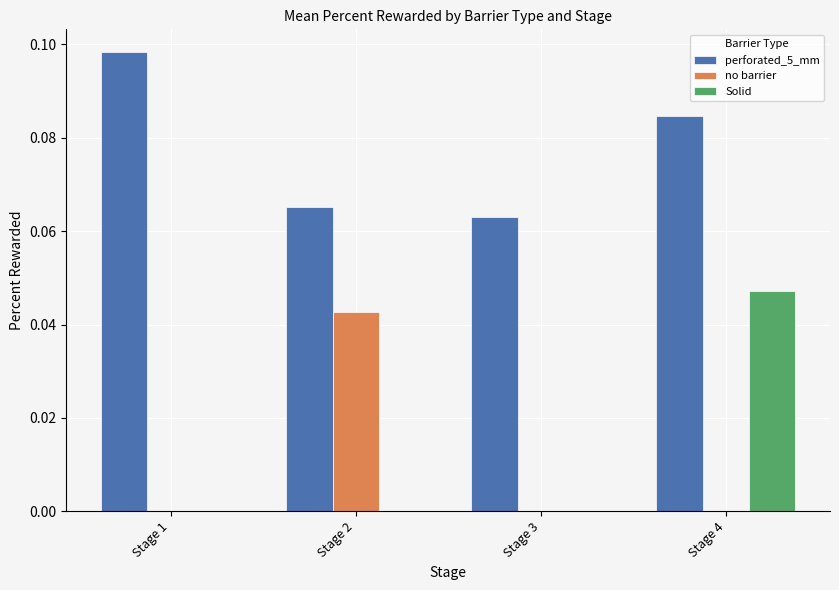

The Solid series shows 0.0 at Stage 1. True or false?

True